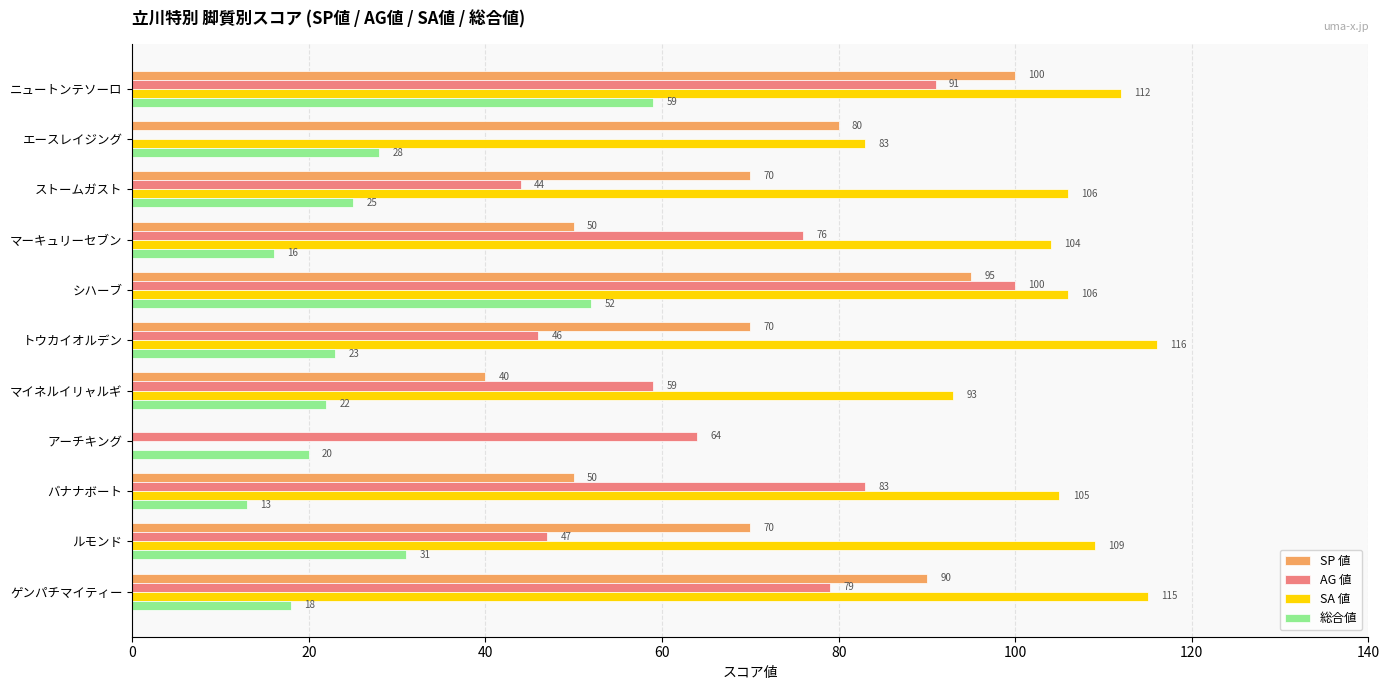

True or false: SP 値 has a value of 70 at ストームガスト.

True